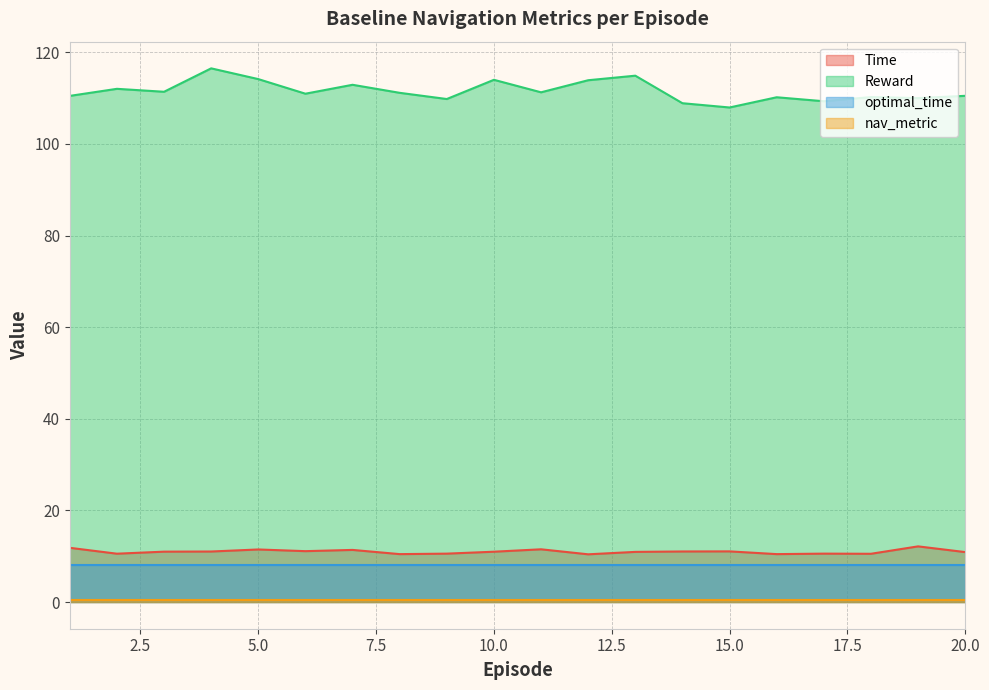

Which series has the widest spread of values?

Reward